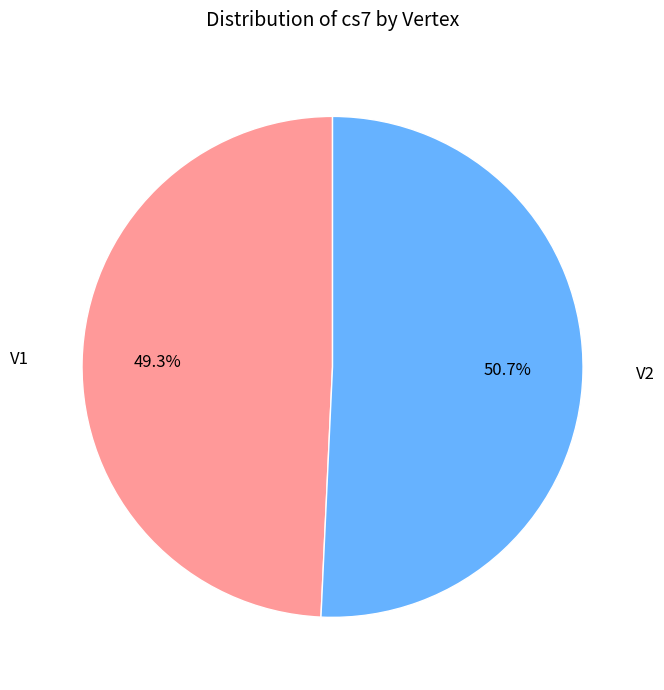

What percentage is NOT represented by V1?

50.7%